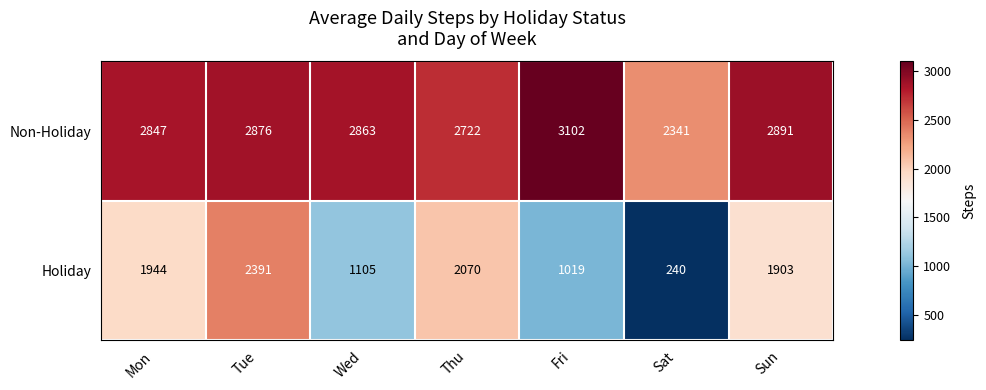

How many distinct data groups are displayed?

2